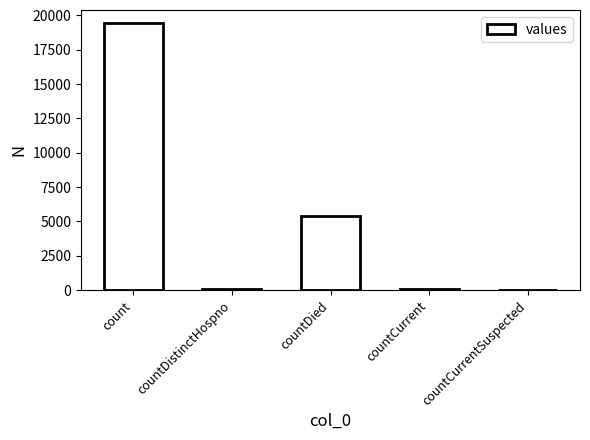

Read the value at countCurrent, to the nearest 100.

100